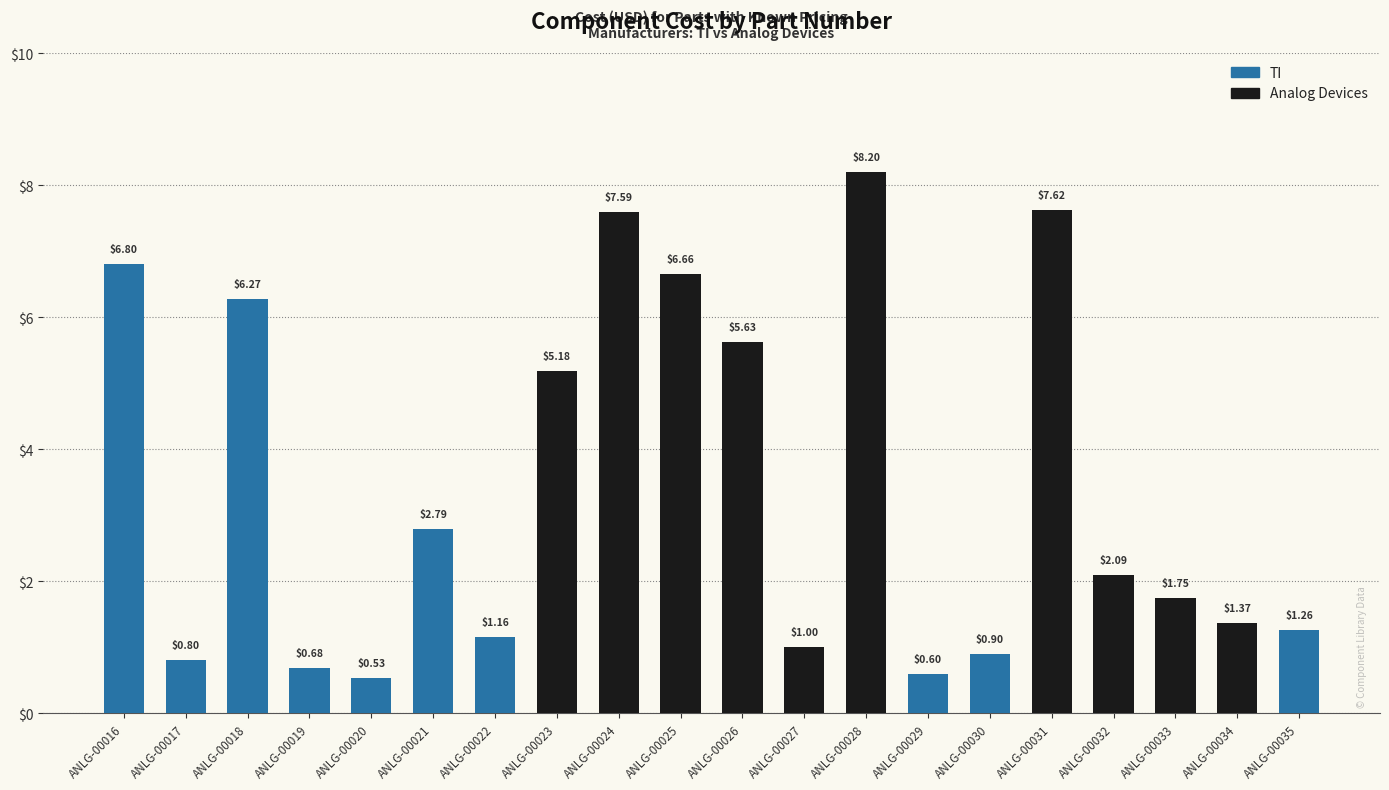

Approximately how many times larger is the value at ANLG-00028 compared to ANLG-00032?

3.9